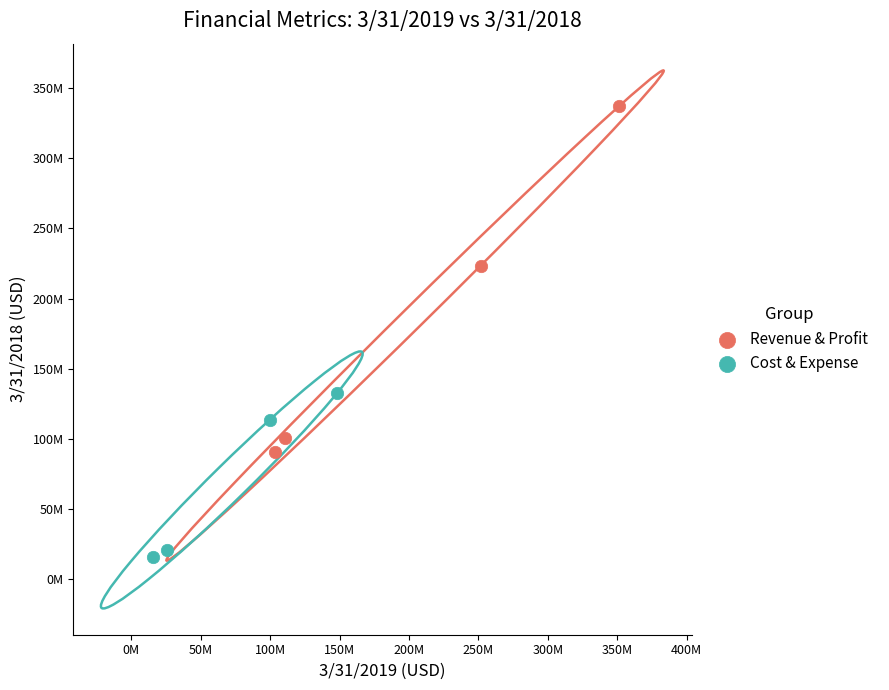

What are all the series names shown in the legend?

Revenue & Profit, Cost & Expense